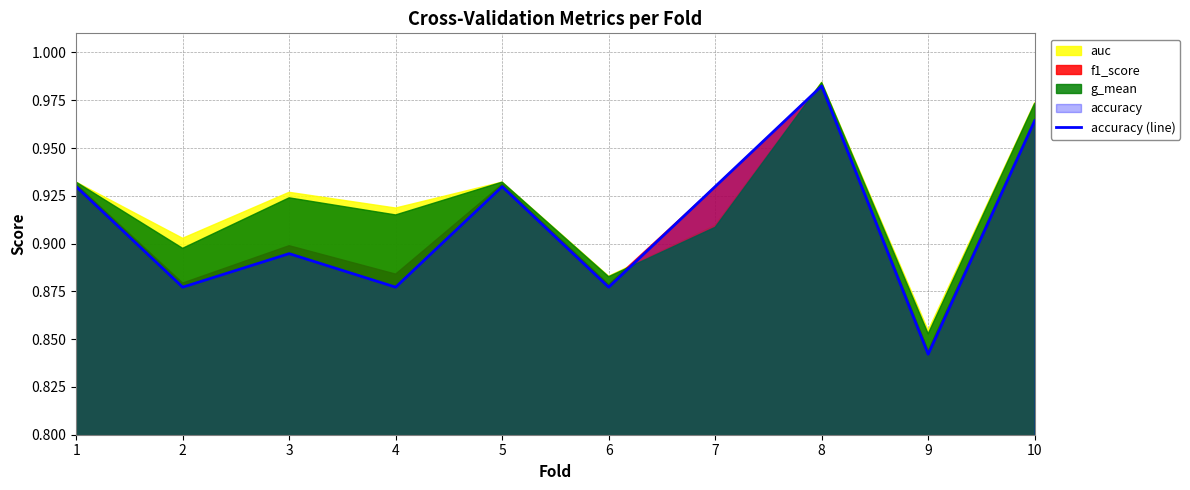

Reading right to left, extract all data points from this chart.

1.0	0.8	1.0	0.9	0.9	0.9	0.9	0.9	0.9	0.9